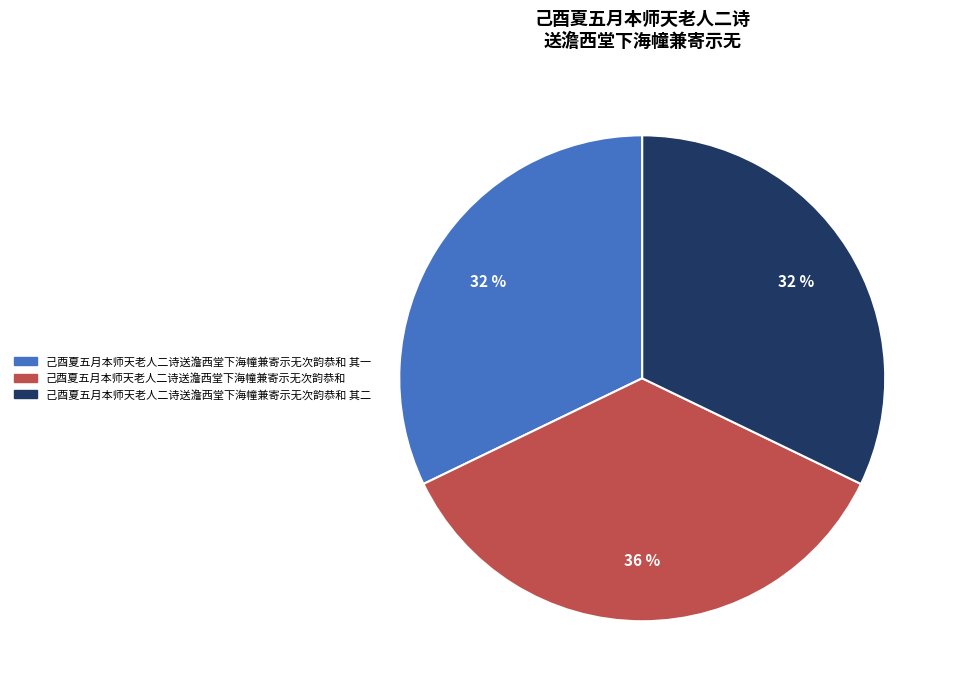

Is there any slice that represents more than half of the pie?

No